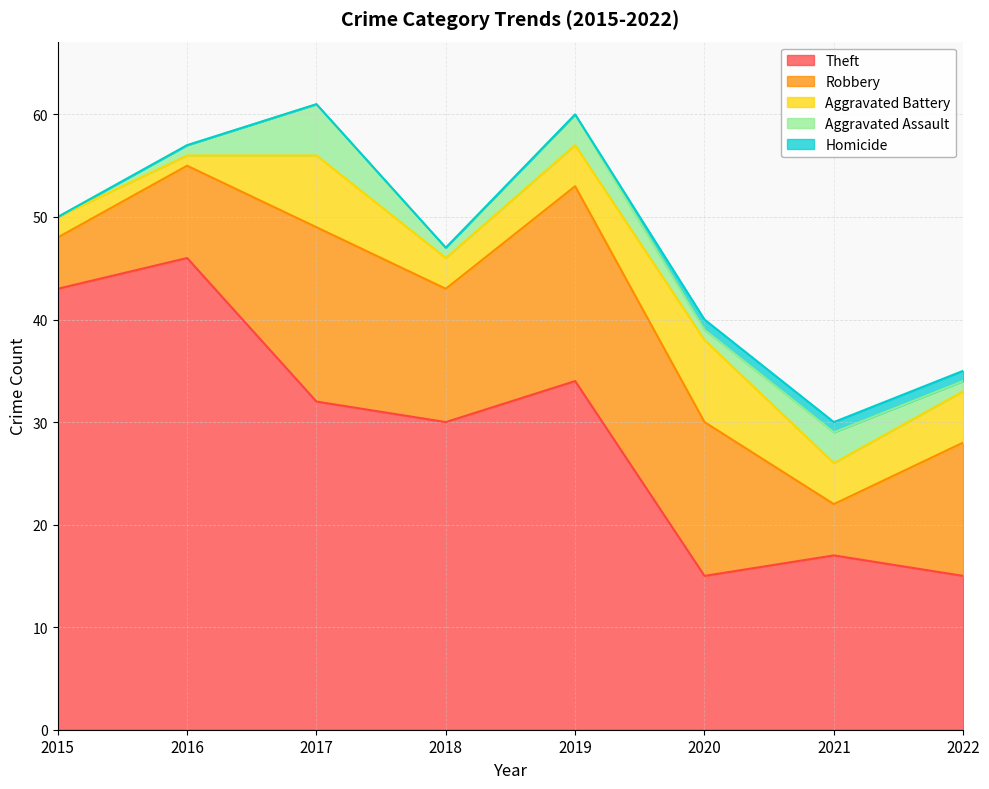

How many interior local valleys does the Theft series have?

2